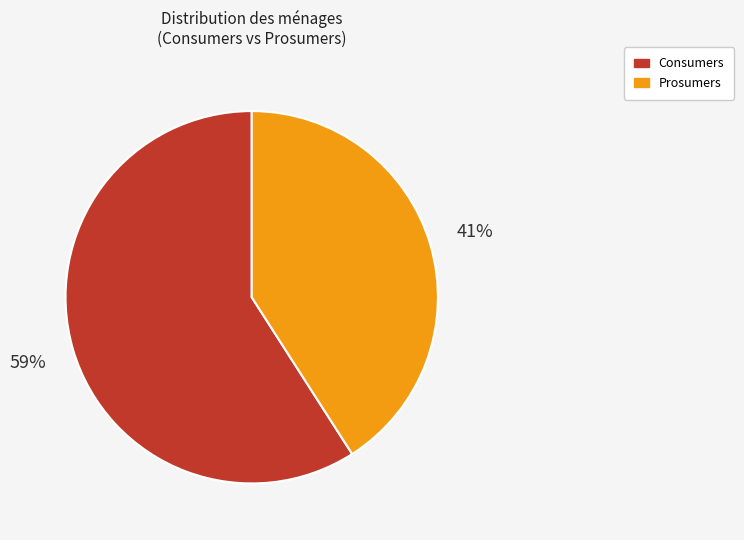

What percentage is the Consumers slice, to the nearest percent?

59%